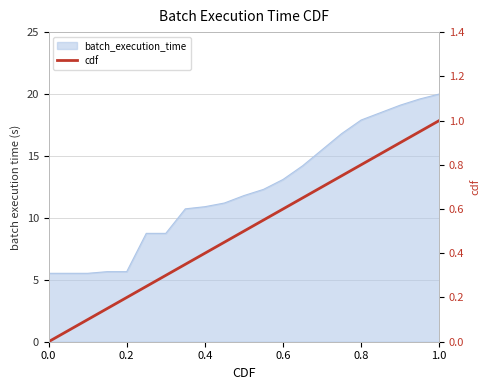

What position from the right is 20?

1